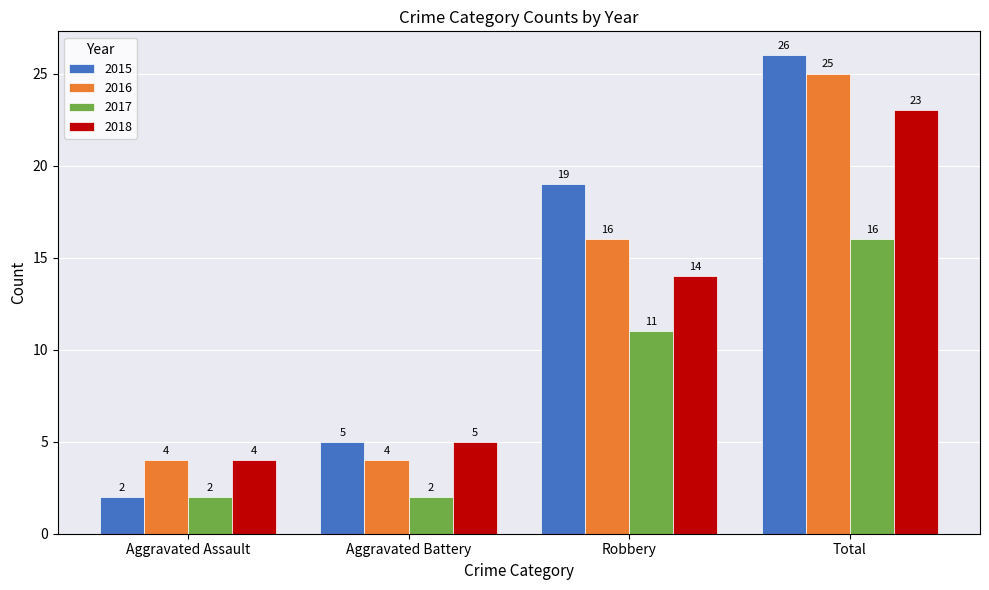

How many 2017 values are between 2 and 16?

4